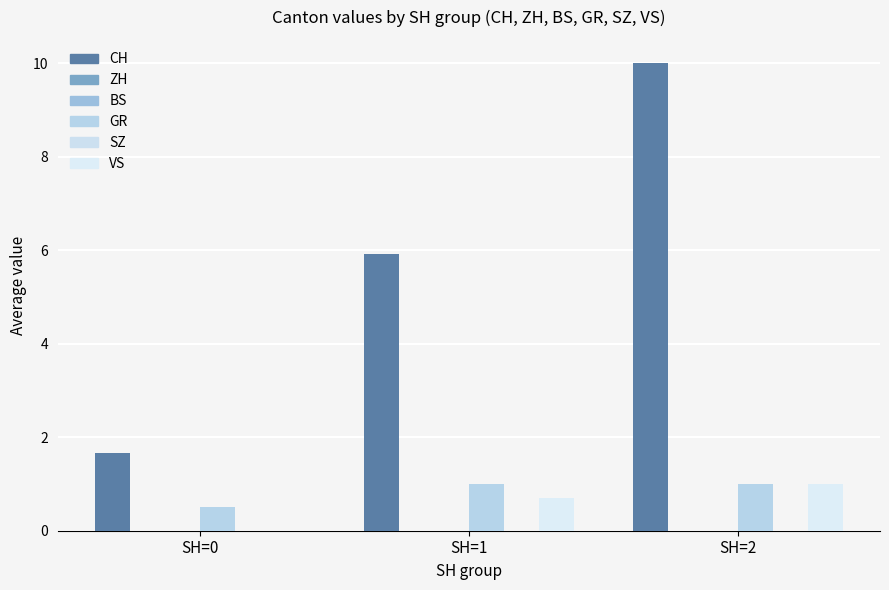

Reading left to right, what are all the values shown in this chart?

CH: SH=0=1.7	SH=1=5.9	SH=2=10.0
ZH: SH=0=0.0	SH=1=0.0	SH=2=0.0
BS: SH=0=0.0	SH=1=0.0	SH=2=0.0
GR: SH=0=0.5	SH=1=1.0	SH=2=1.0
SZ: SH=0=0.0	SH=1=0.0	SH=2=0.0
VS: SH=0=0.0	SH=1=0.7	SH=2=1.0